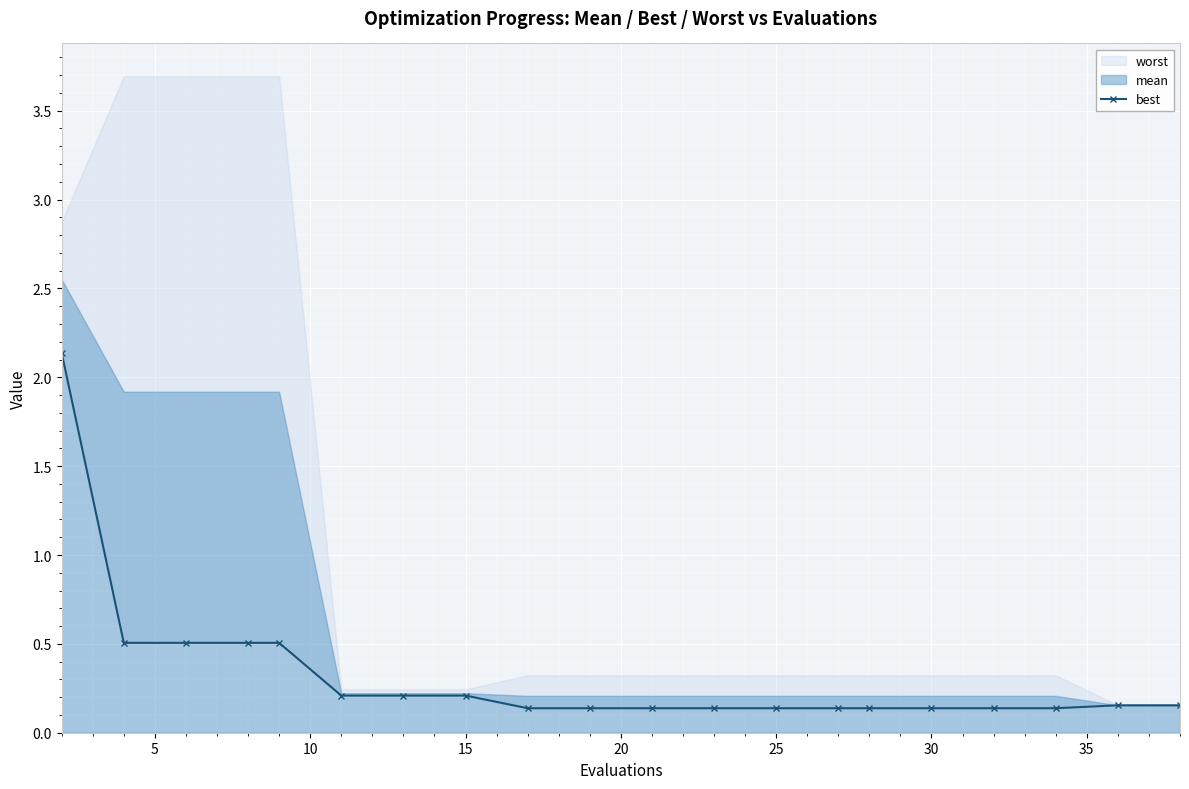

Reading right to left, what are all the values shown in this chart?

0.2	0.2	0.1	0.1	0.1	0.1	0.1	0.1	0.1	0.1	0.1	0.1	0.2	0.2	0.2	0.5	0.5	0.5	0.5	2.1